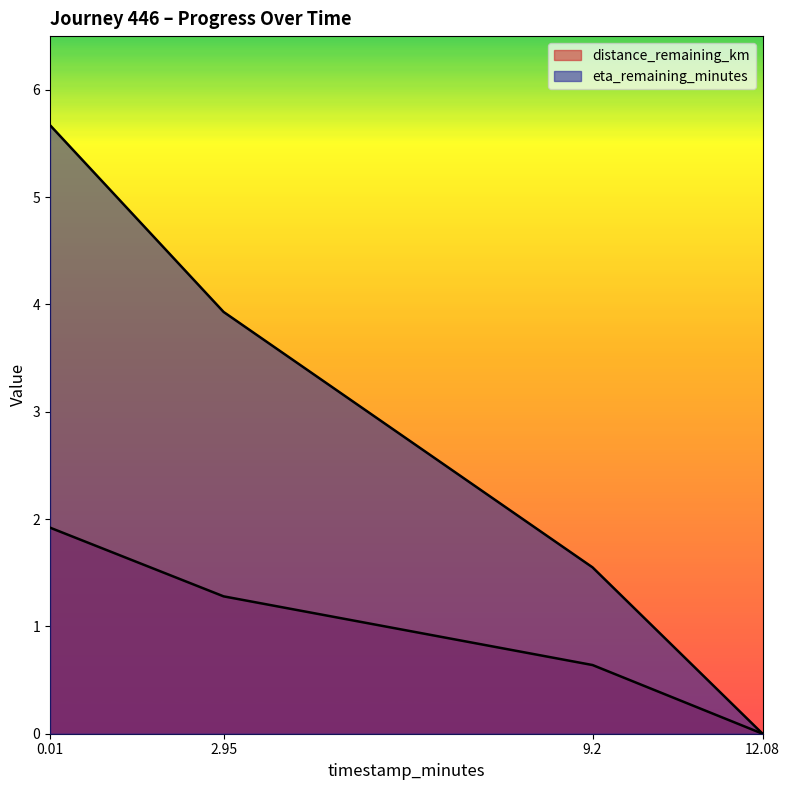

Reading right to left, extract all data points from this chart.

distance_remaining_km: 0.0	0.6	1.3	1.9
eta_remaining_minutes: 0.0	1.6	3.9	5.7